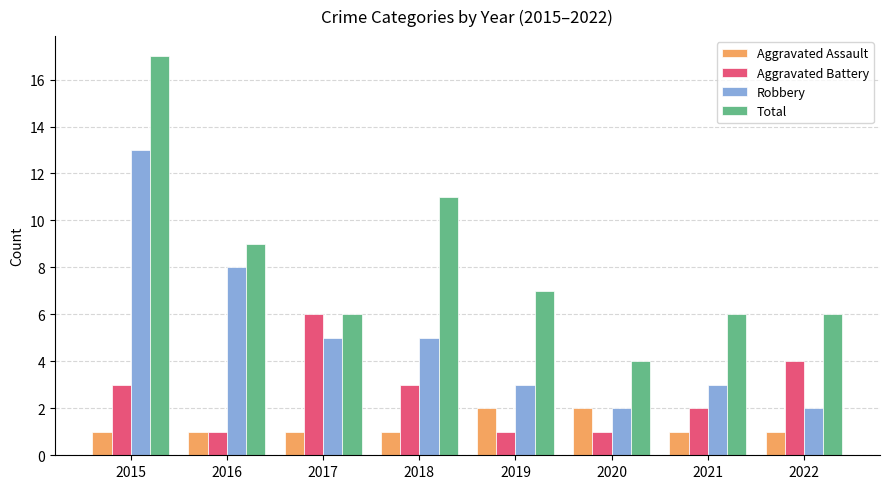

What is the value of the Total bar at the 7th from the left?

6